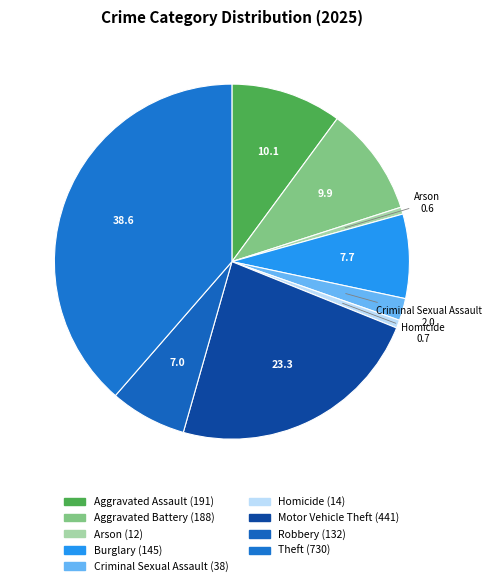

To the nearest percent, what is the average slice percentage?

11%